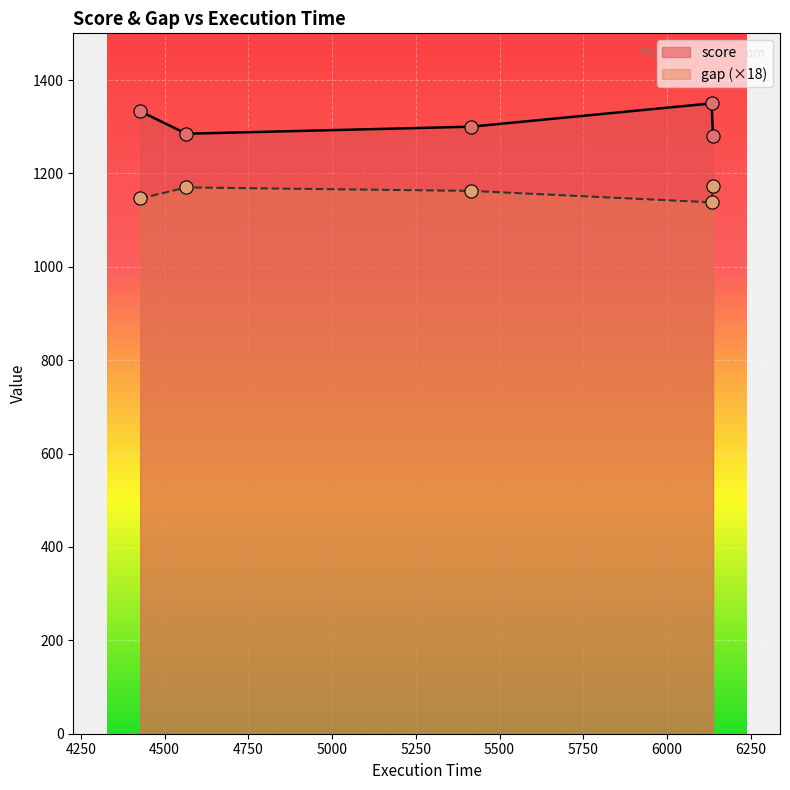

Which series has the largest total across all categories?

score